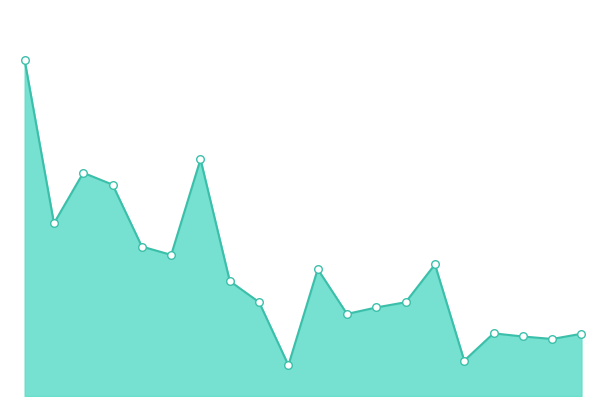

What is the ratio of the value at 17 to the value at 12?

0.7